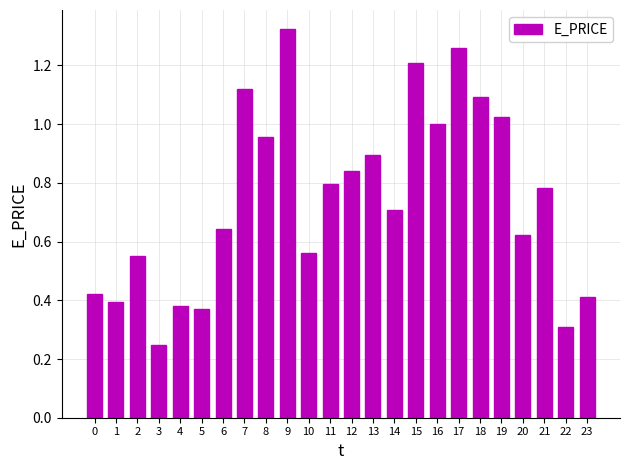

Are the bars horizontal?

No